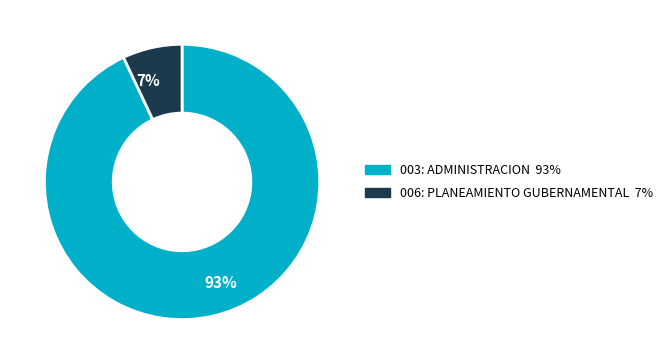

Is it true that 006: PLANEAMIENTO GUBERNAMENTAL is 21% of the pie?

False